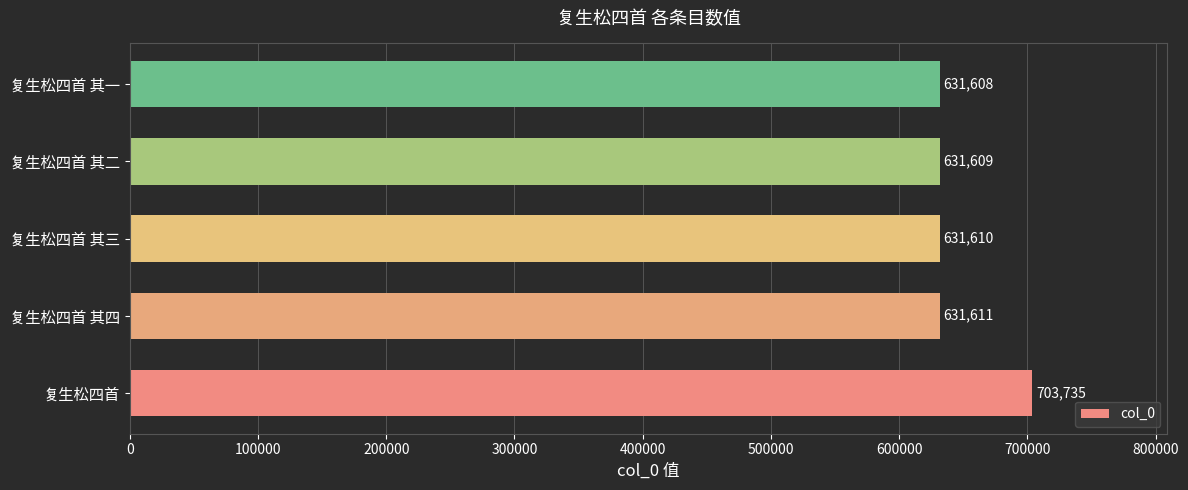

Reading bottom to top, extract all data points from this chart.

复生松四首=703735	复生松四首 其四=631611	复生松四首 其三=631610	复生松四首 其二=631609	复生松四首 其一=631608